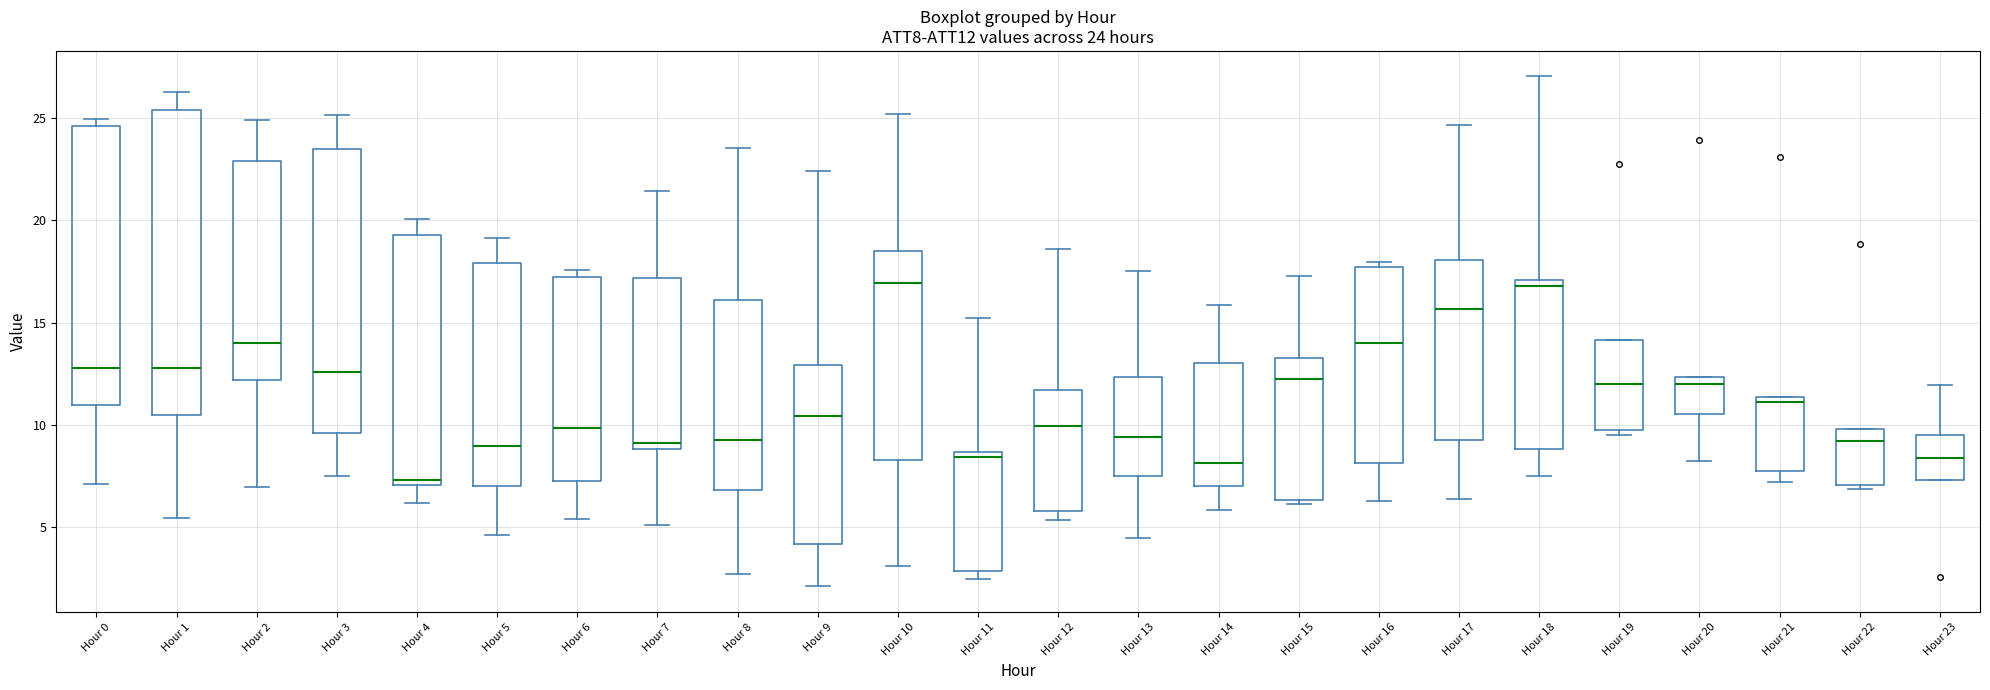

Which box is the tallest, from its lower edge to its upper edge?

Hour 1